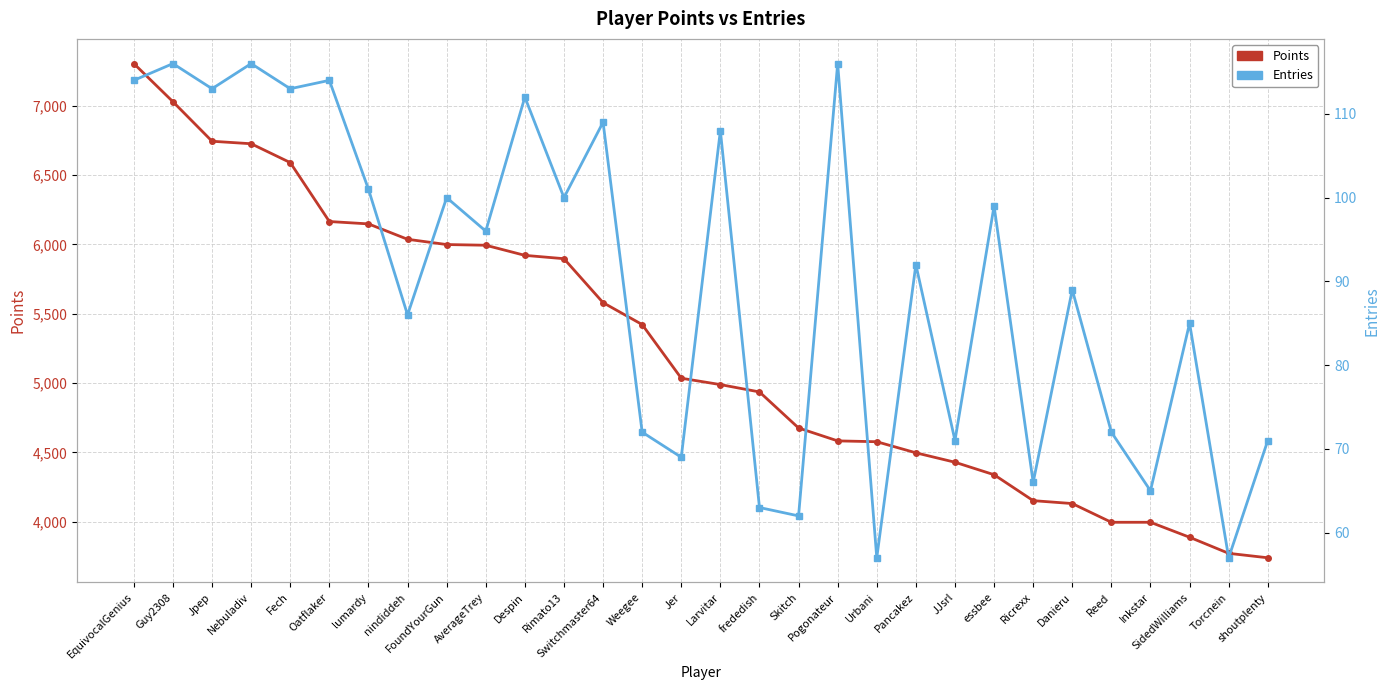

What is the sum of the Entries values at Guy2308 and Weegee?

188